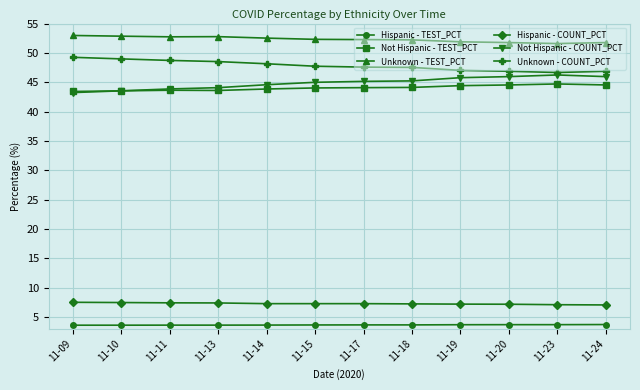

Is it true that Unknown - COUNT_PCT equals 12.8 at 11-11?

False